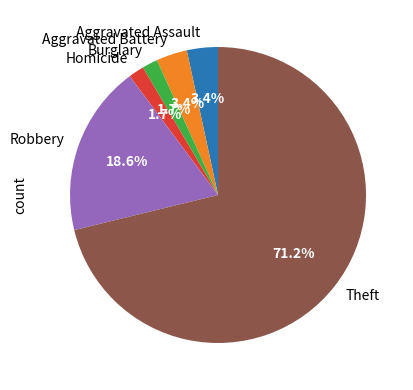

Does Aggravated Assault represent more than half of the total?

No